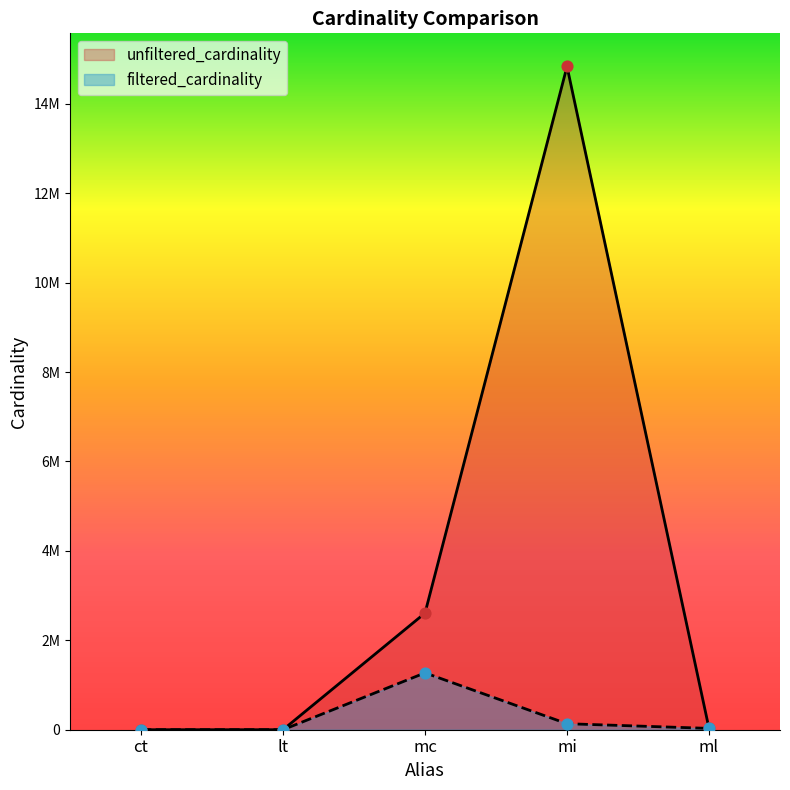

Is the value of filtered_cardinality at ct greater than the value of unfiltered_cardinality at mc?

No